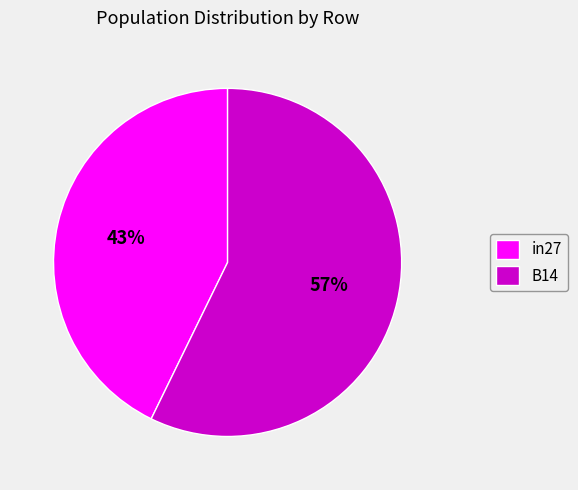

Do B14 and in27 together represent more than half of the pie?

Yes